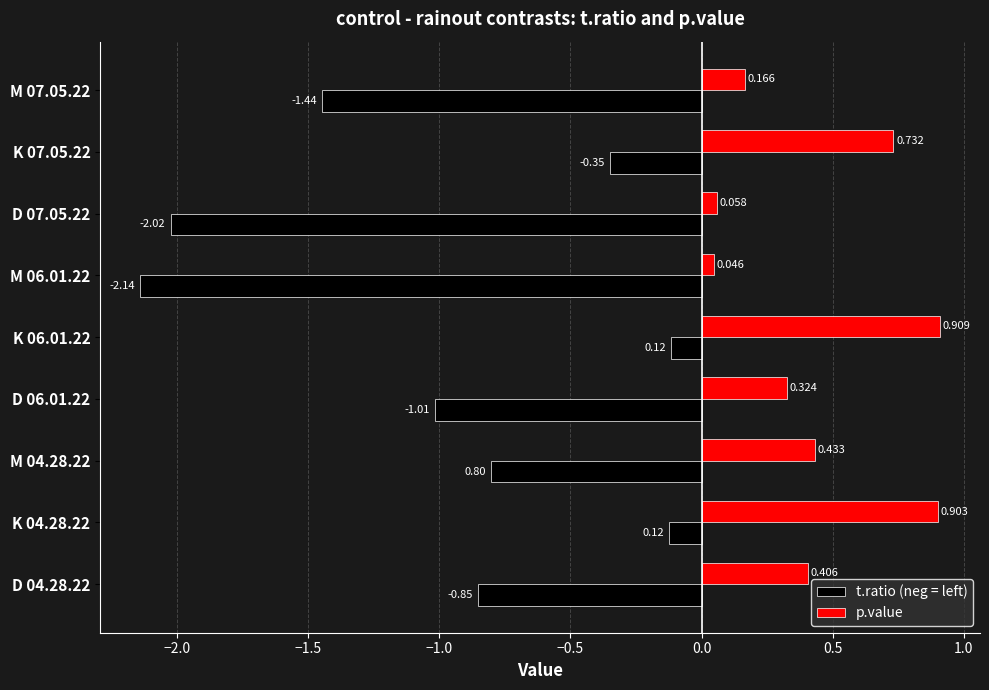

Rank the series at D 04.28.22 from highest to lowest value.

p.value, t.ratio (neg = left)